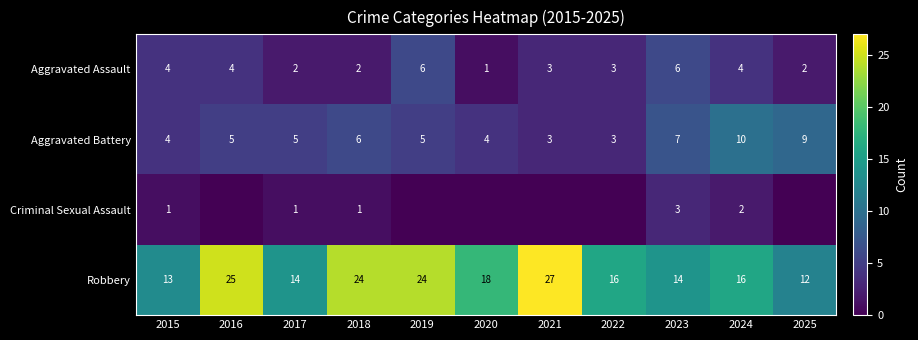

Which has a higher value, 2024 or 2023?

2023